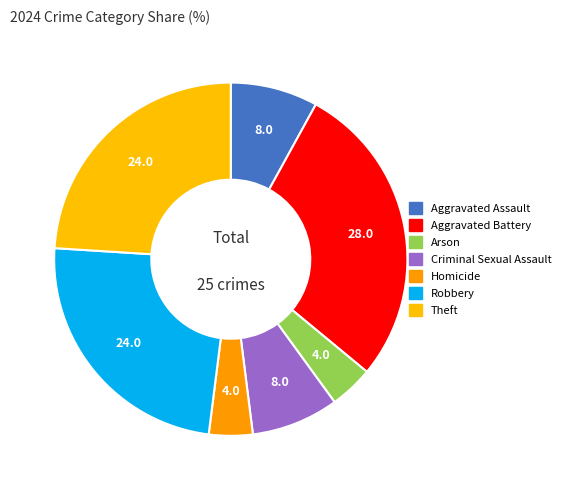

Count the number of slices in the pie.

7